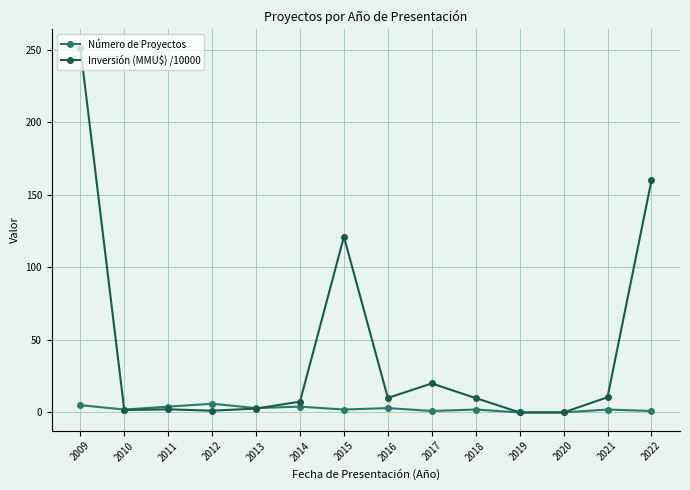

Which series has the widest spread of values?

Inversión (MMU$) /10000